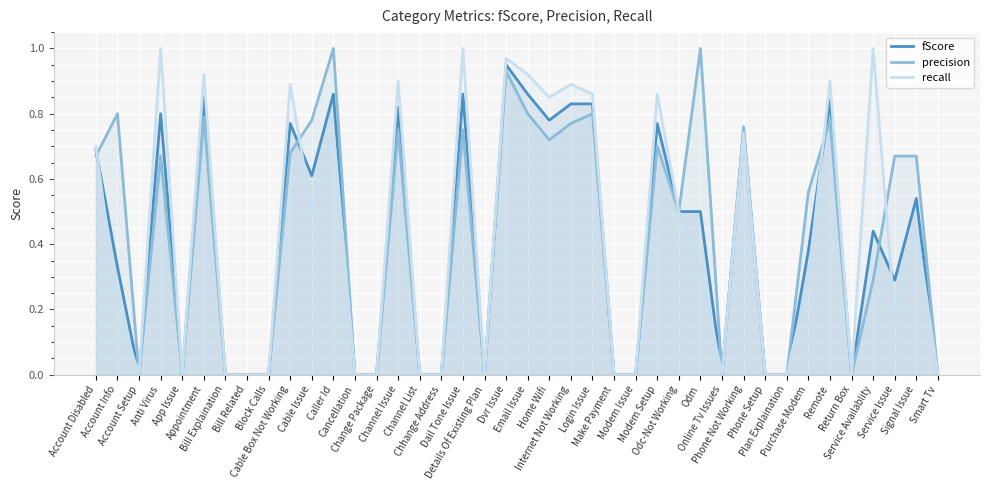

Count the number of categories in the chart.

40